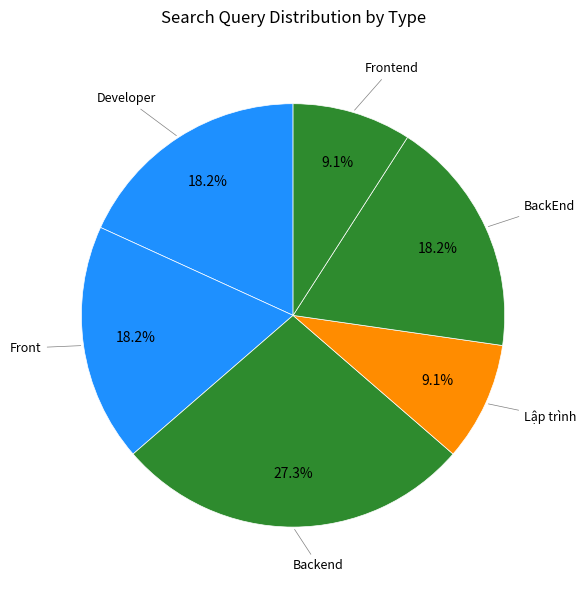

Count the number of slices in the pie.

6